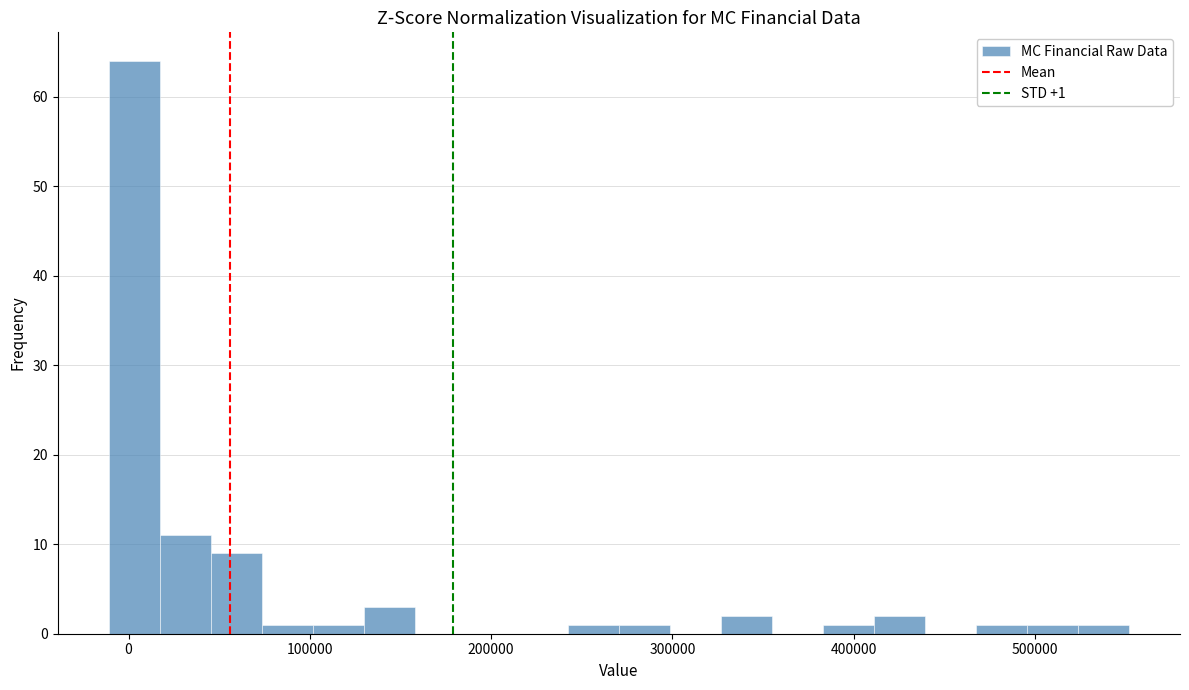

Around what value on the x-axis is the tallest bar? Give the approximate position of its centre, as read against the axis.

0